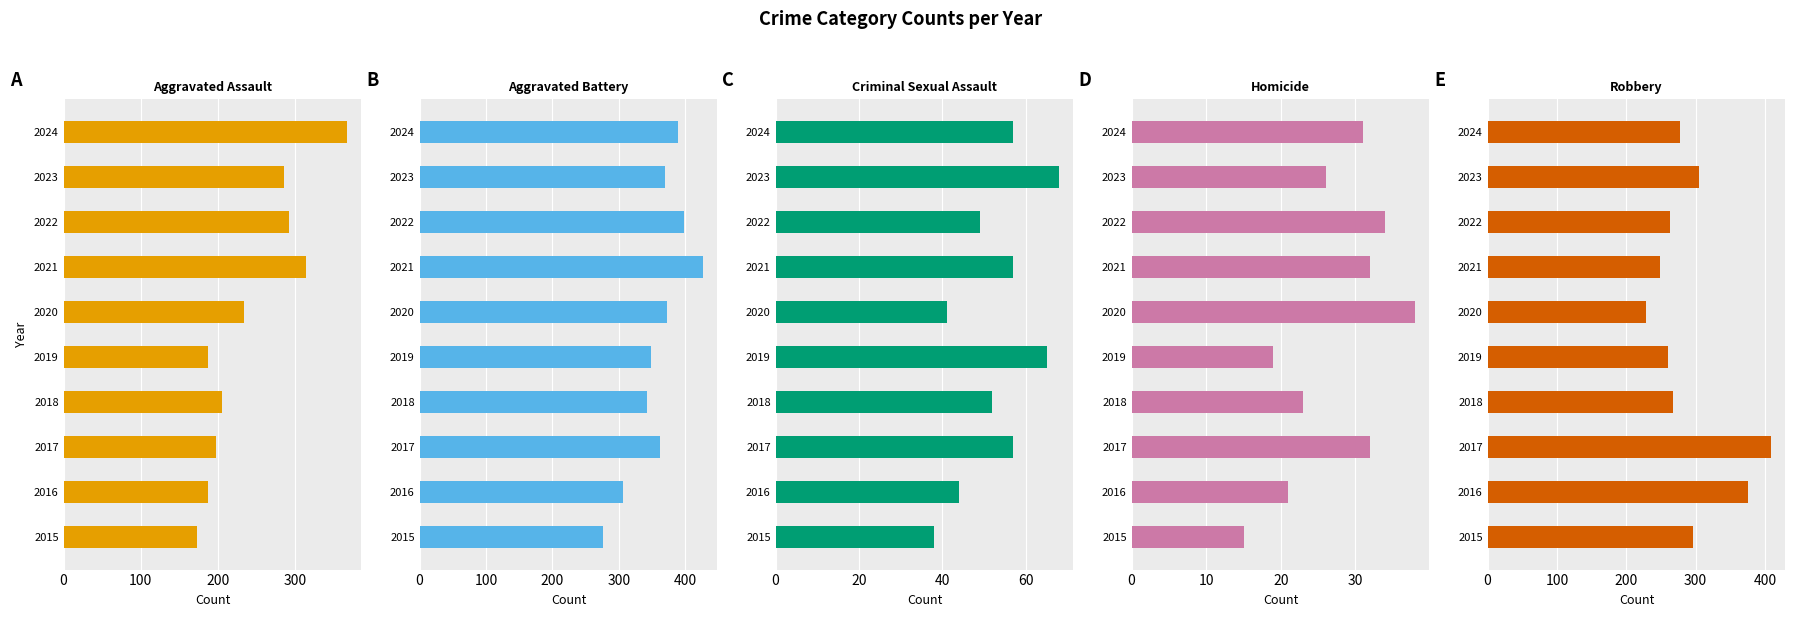

What is the difference between the second highest and minimum values in the Aggravated Battery series?

122